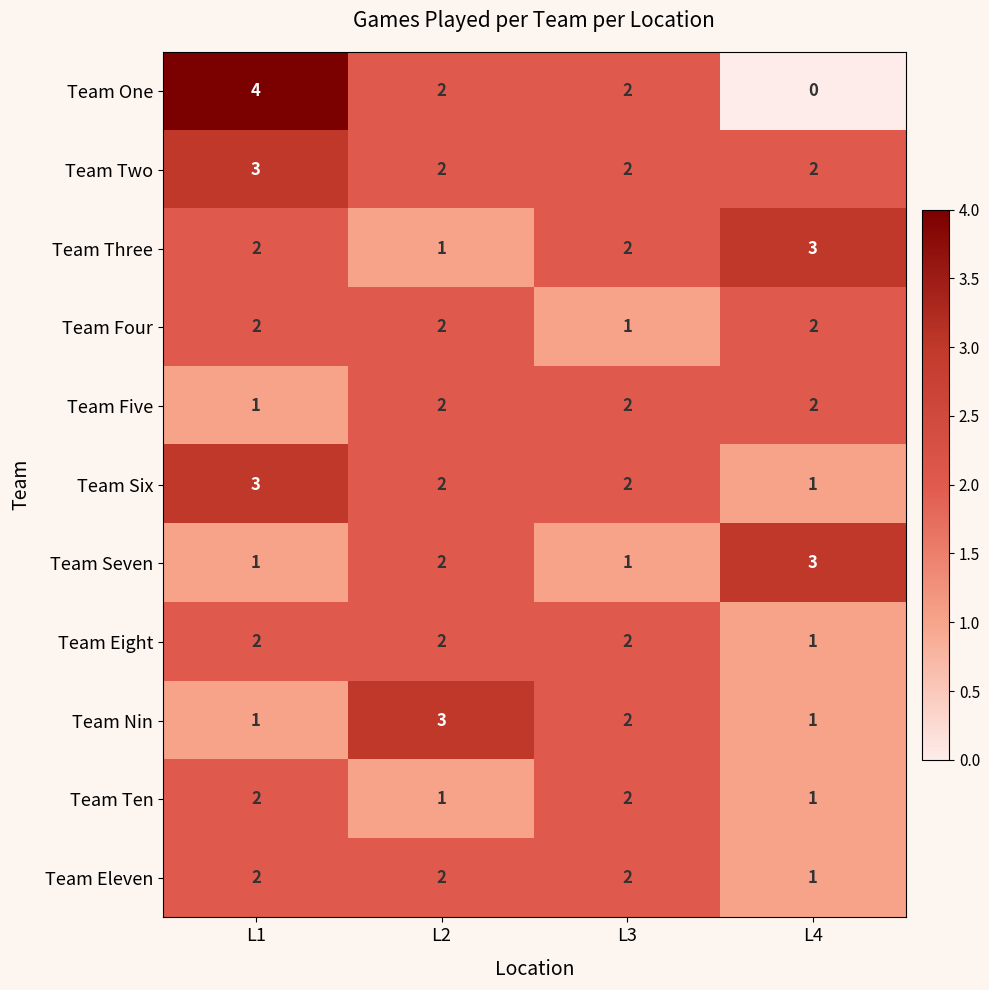

How many Team Seven values are between 1 and 3?

4